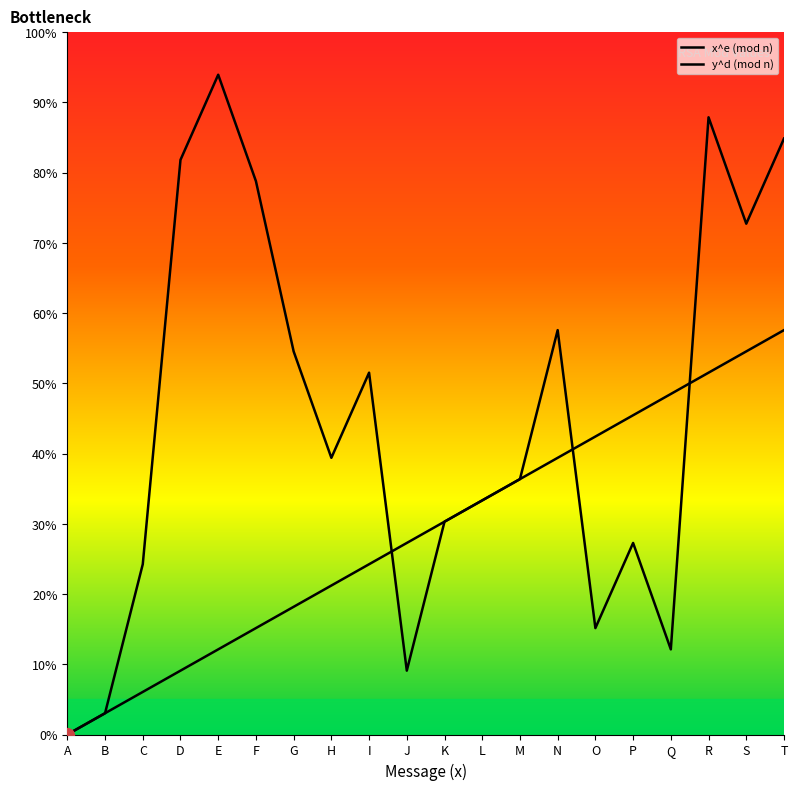

Between H and Q, which series saw the biggest shift?

y^d (mod n)